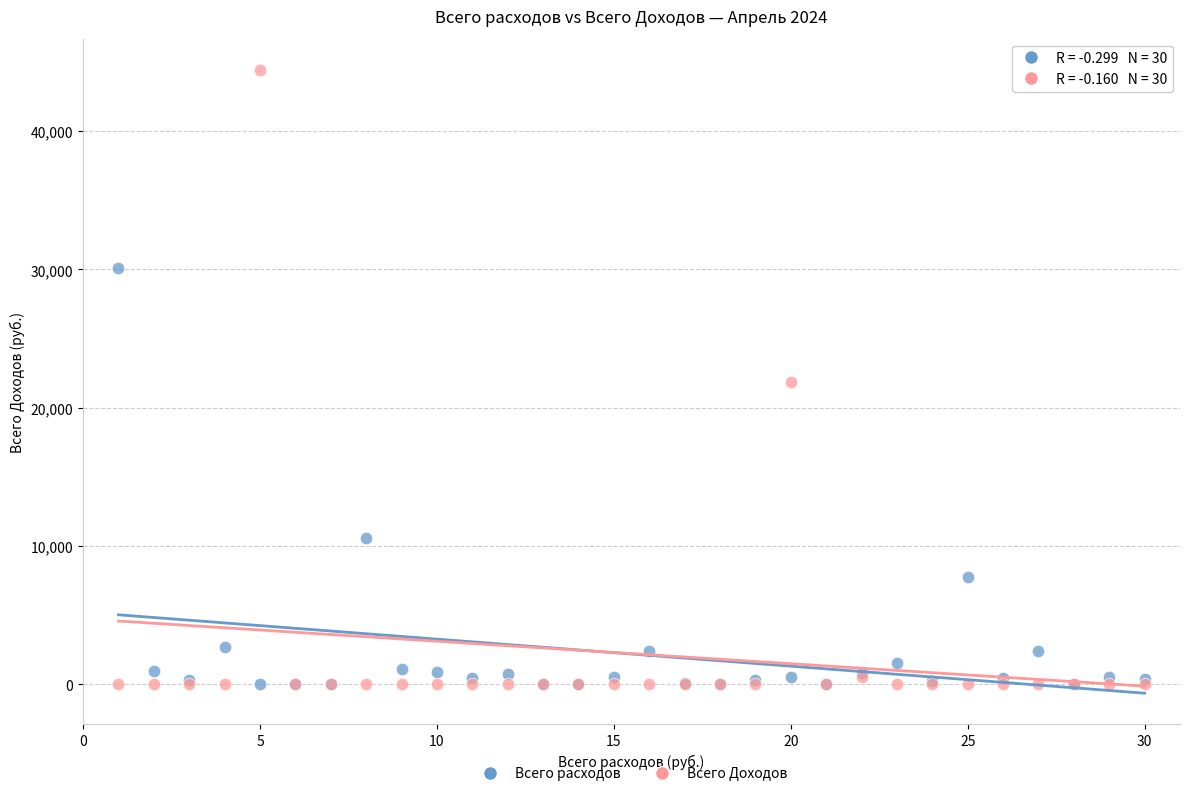

Which series has the largest Y range (max minus min)?

Всего Доходов